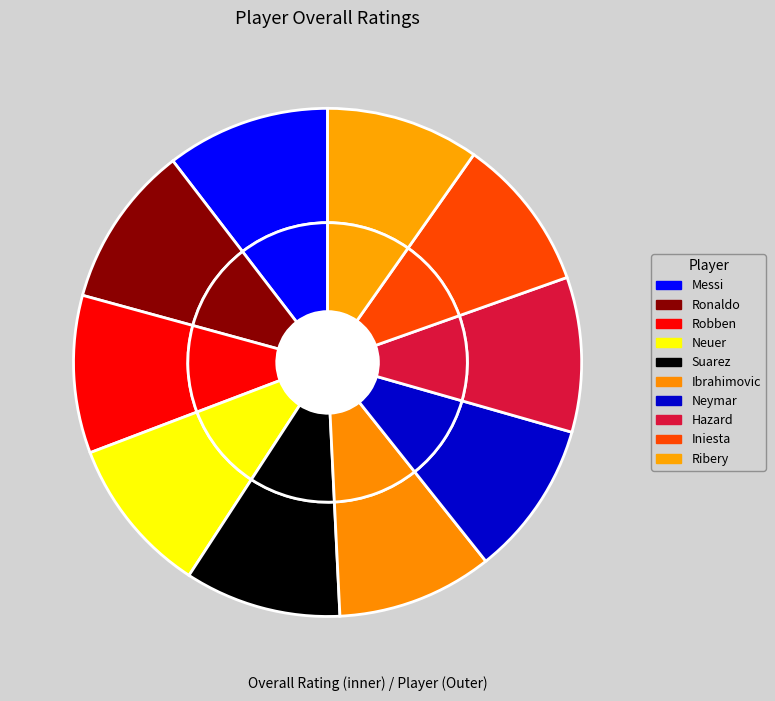

Does Robben account for over 50% of the chart?

No